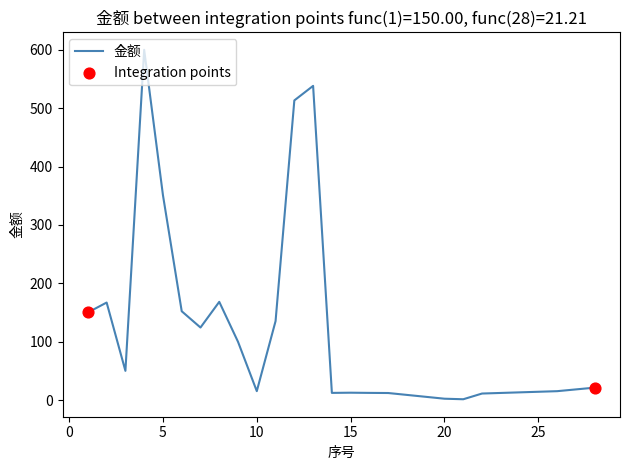

What is the difference between the maximum and minimum values?

598.7